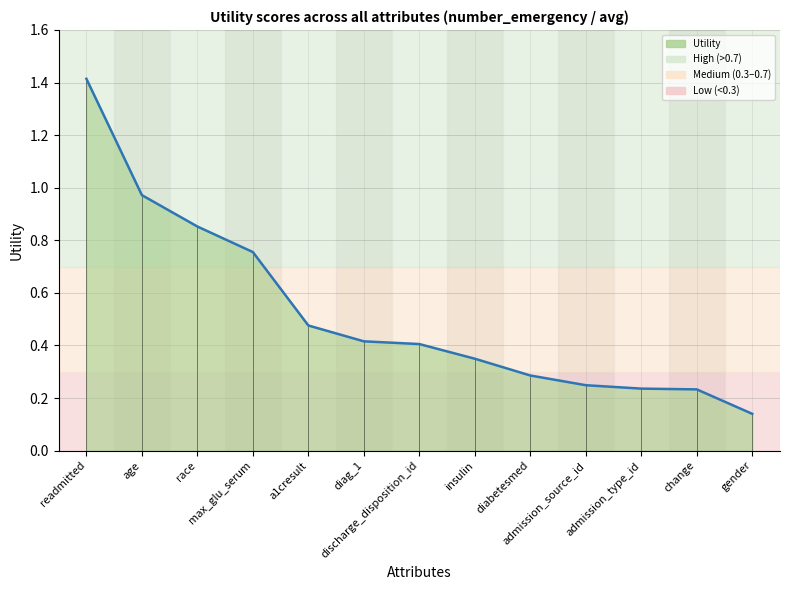

What is the maximum value shown in the chart?

1.4